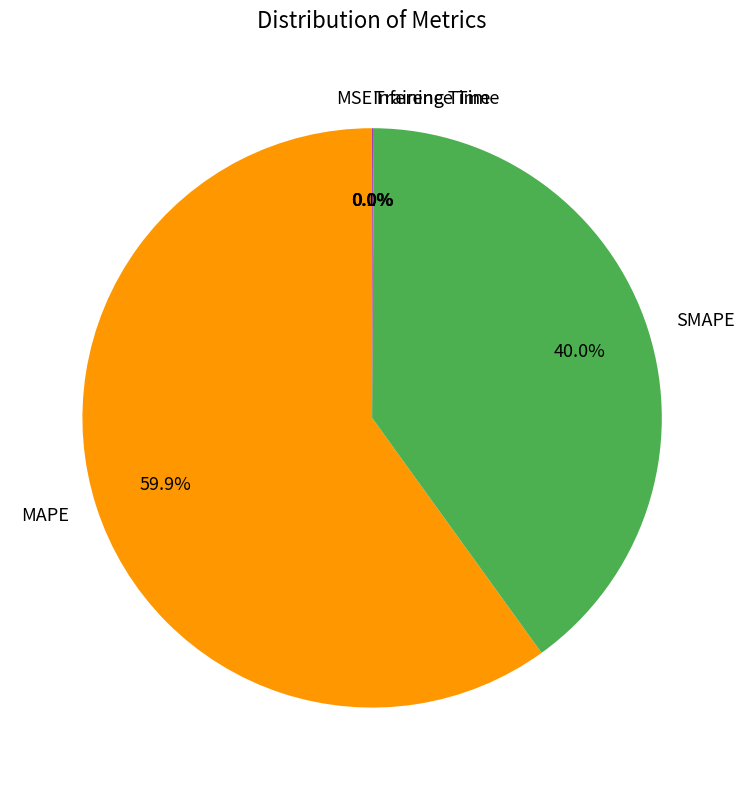

Is it true that MAPE is 71% of the pie?

False